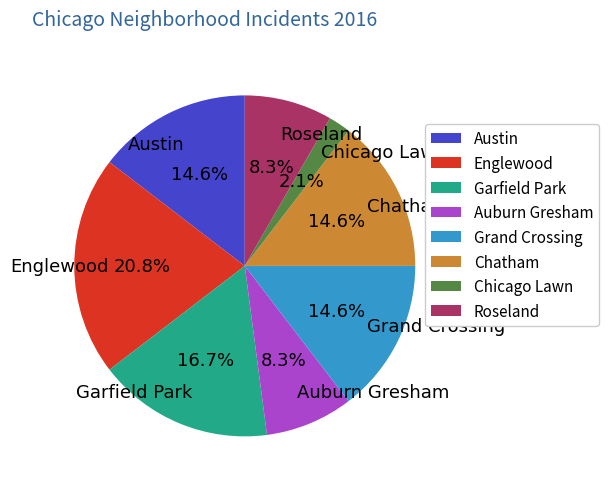

Which has a higher value, Roseland or Chicago Lawn?

Roseland